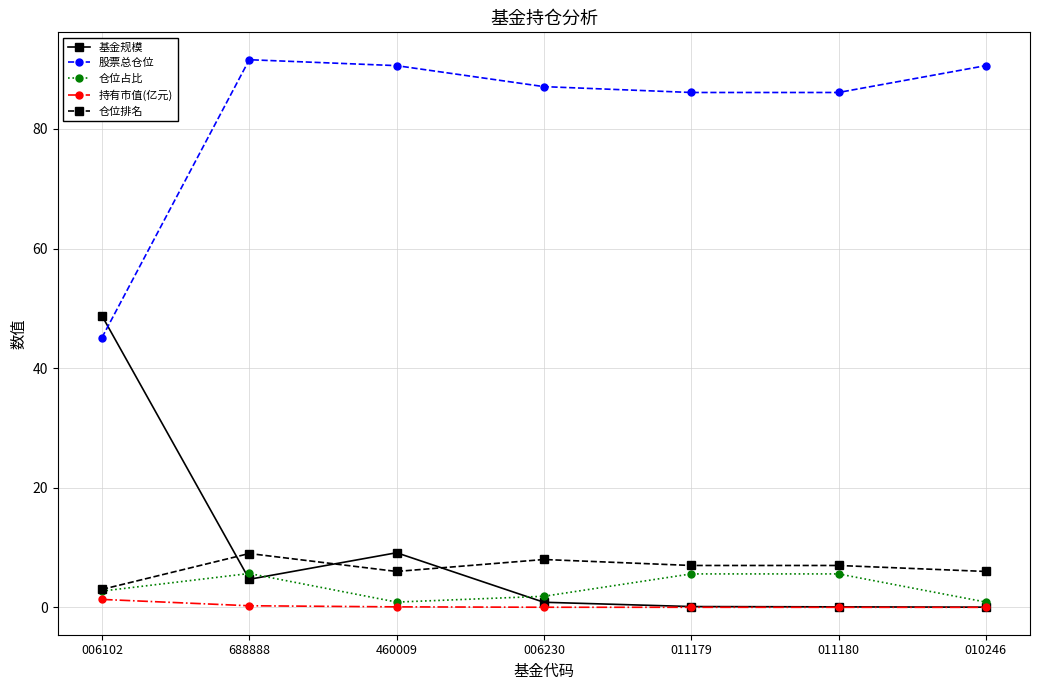

What is the sum of the 仓位排名 values at 006230 and 006102?

11.0